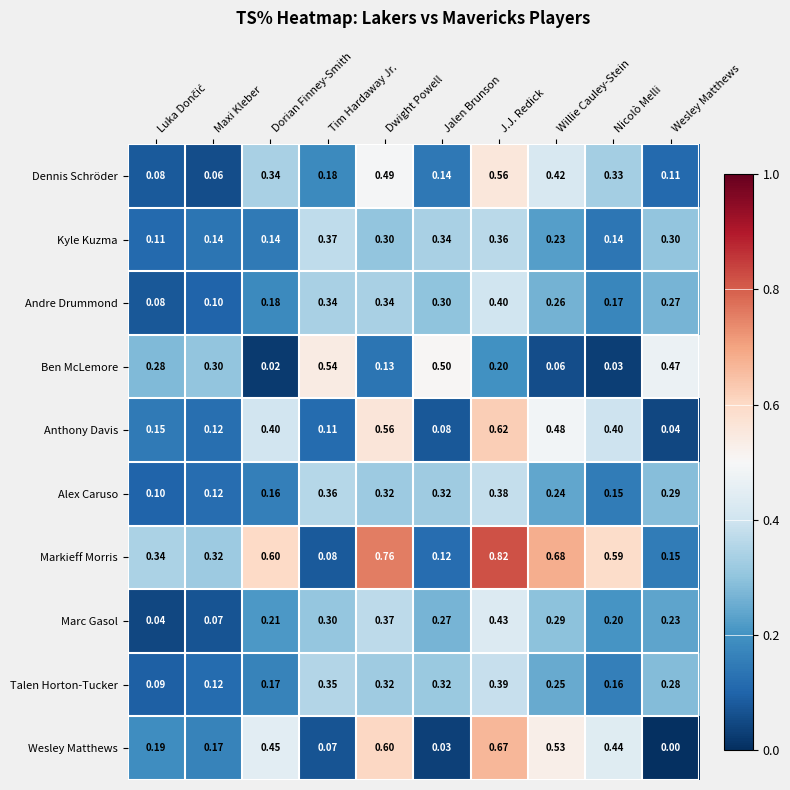

Which series has the widest spread of values?

Markieff Morris